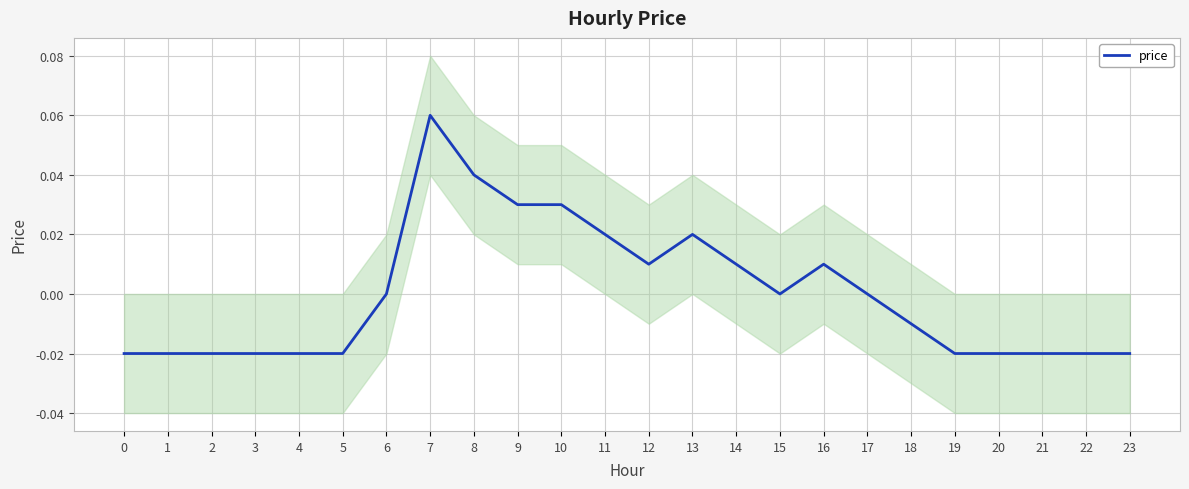

What is the difference between the maximum and second lowest values?

0.1